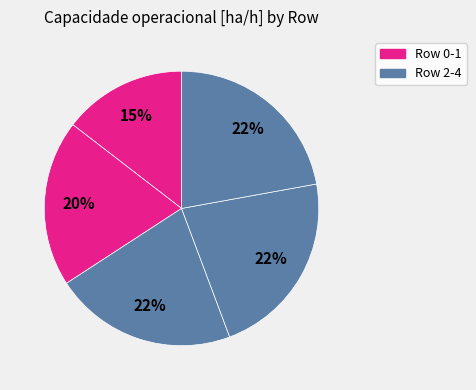

Is there any slice that represents more than half of the pie?

No